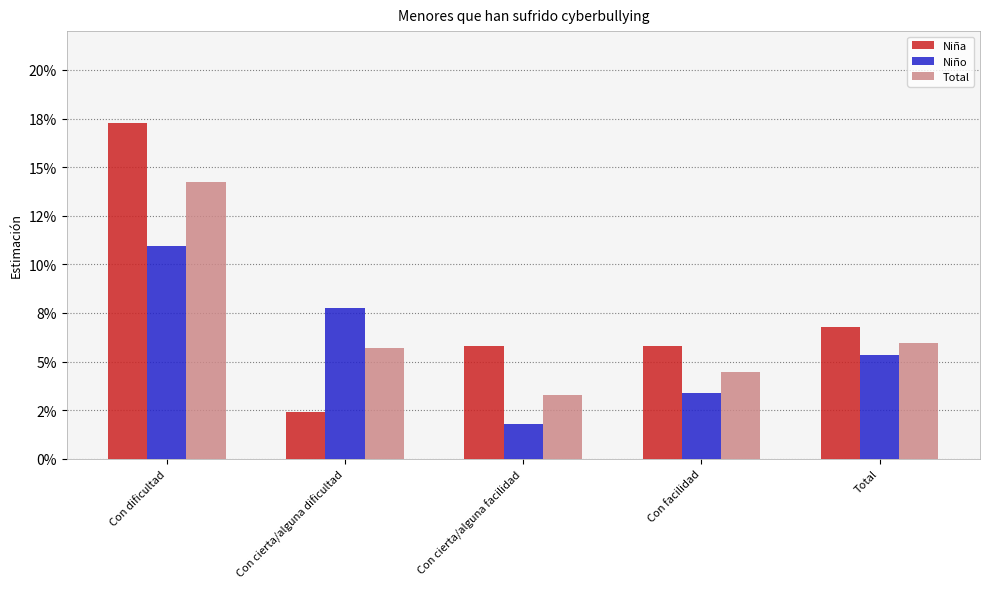

Reading left to right, extract all data points from this chart.

Niña: Con dificultad=0.2	Con cierta/alguna dificultad=0.0	Con cierta/alguna facilidad=0.1	Con facilidad=0.1	Total=0.1
Niño: Con dificultad=0.1	Con cierta/alguna dificultad=0.1	Con cierta/alguna facilidad=0.0	Con facilidad=0.0	Total=0.1
Total: Con dificultad=0.1	Con cierta/alguna dificultad=0.1	Con cierta/alguna facilidad=0.0	Con facilidad=0.0	Total=0.1